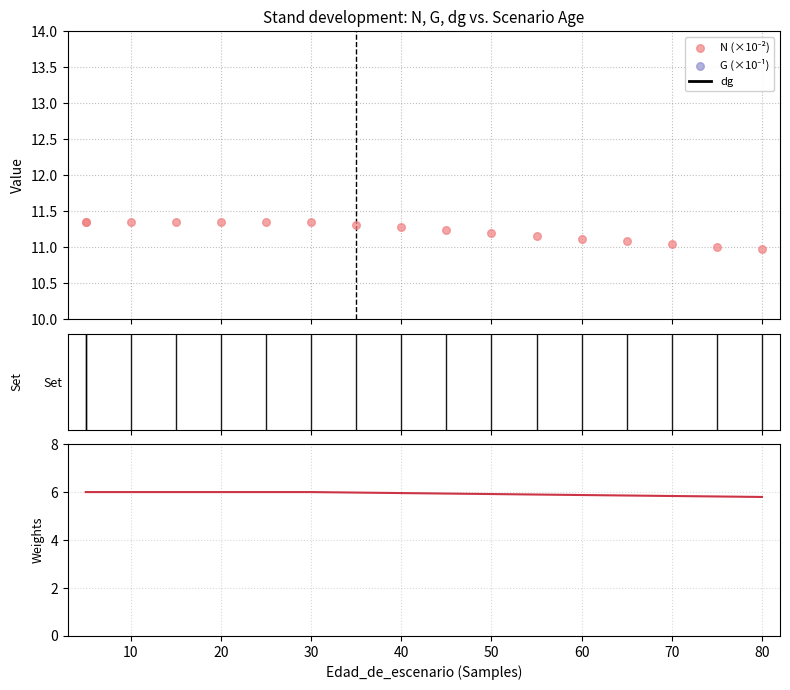

Which series contains the lowest Y value?

G (×10⁻¹)